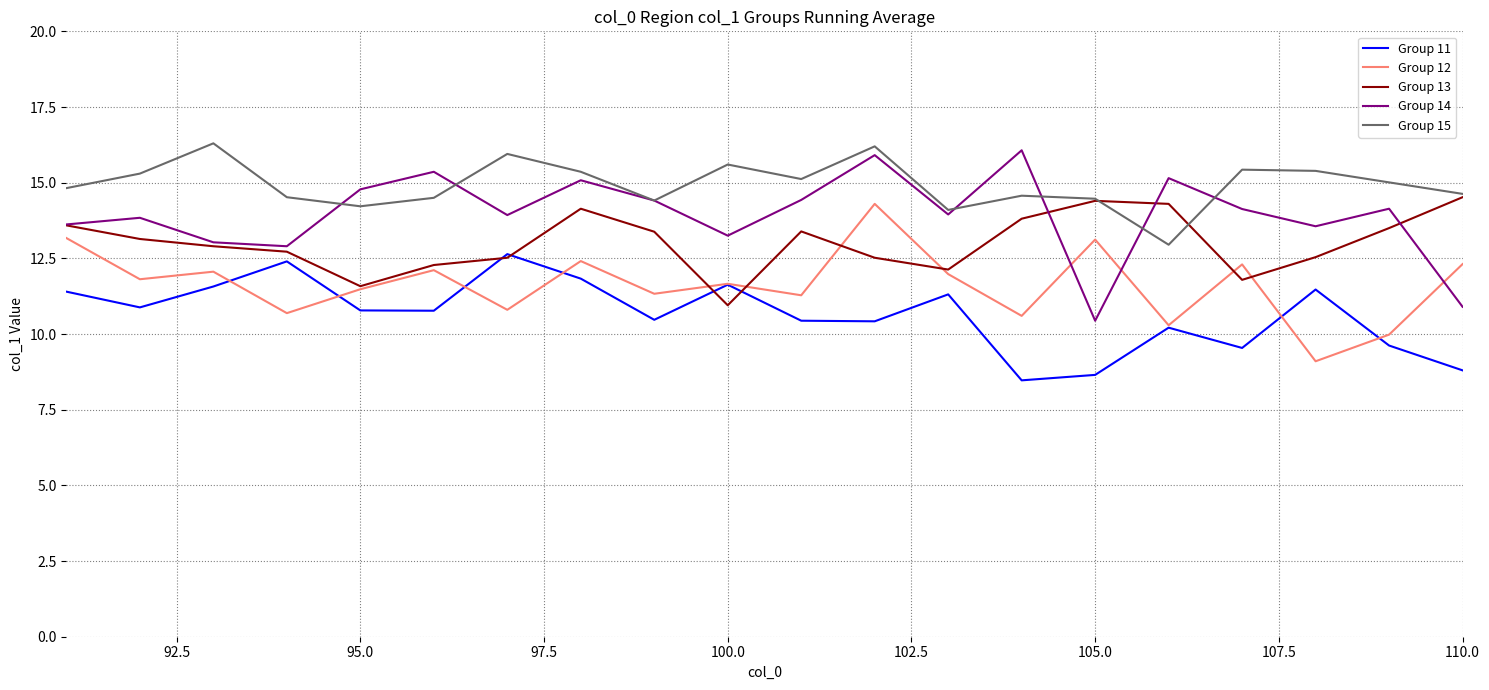

True or false: Group 14 and Group 12 cross at least once.

True